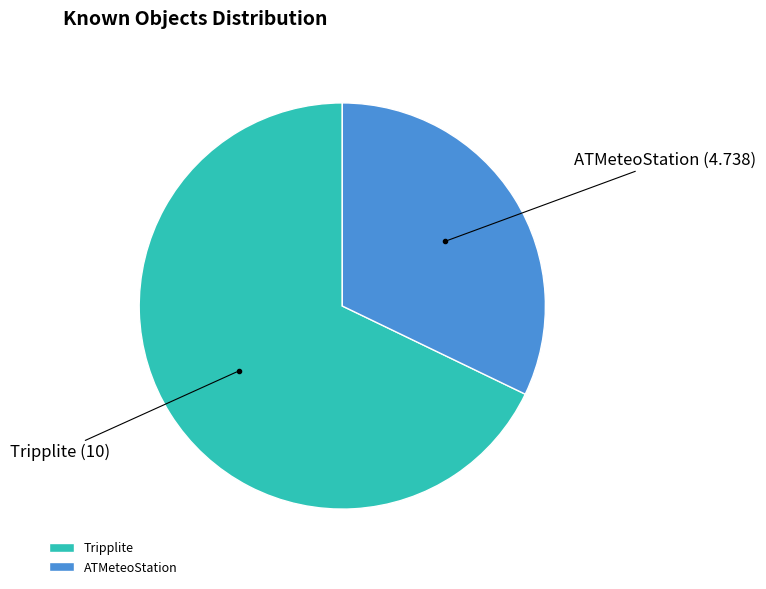

How many slices are in this pie chart?

2